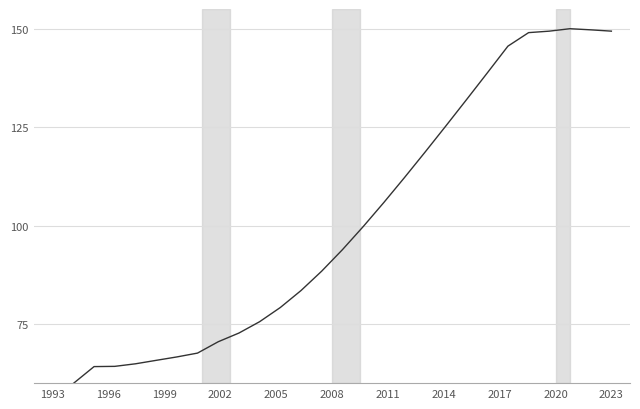

What is the minimum value shown in the chart?

60.0